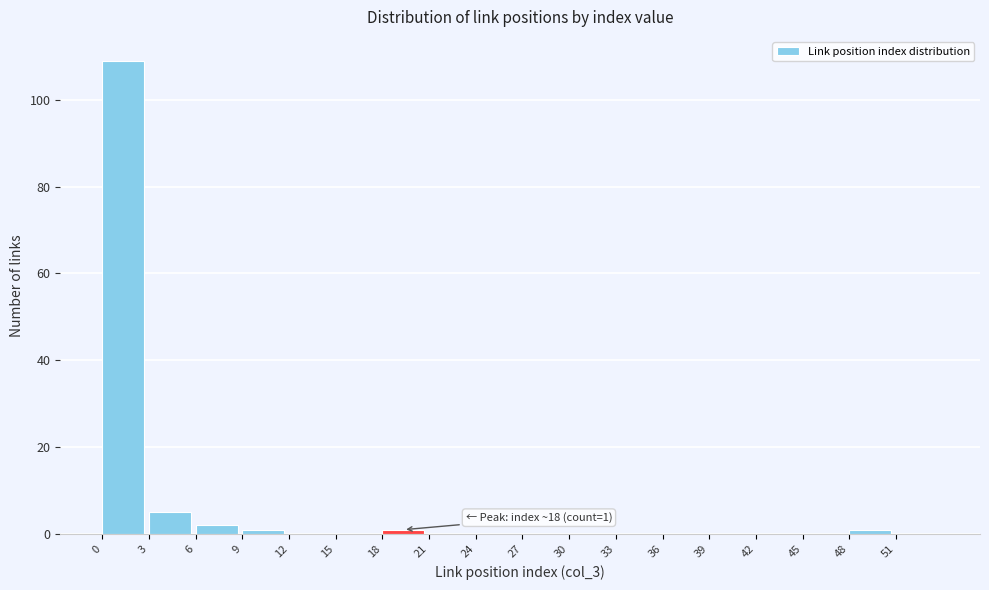

Over which range of the x-axis is the bar tallest?

0 to 3